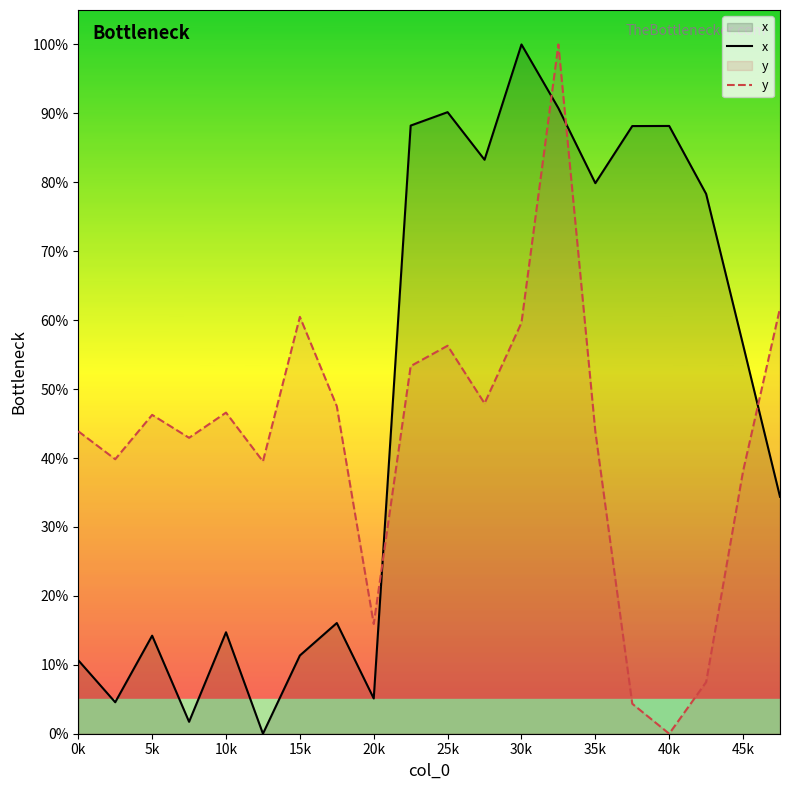

What is the difference between the maximum and minimum values in the x series?

100.0